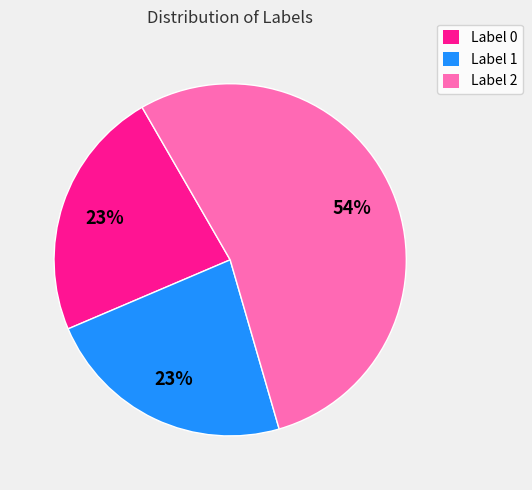

To the nearest percent, what portion does Label 1 represent?

23%